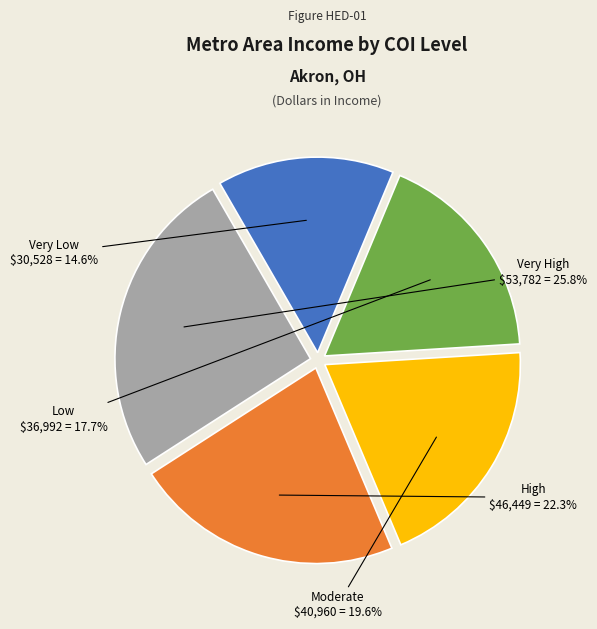

Is there a majority slice in this chart?

No